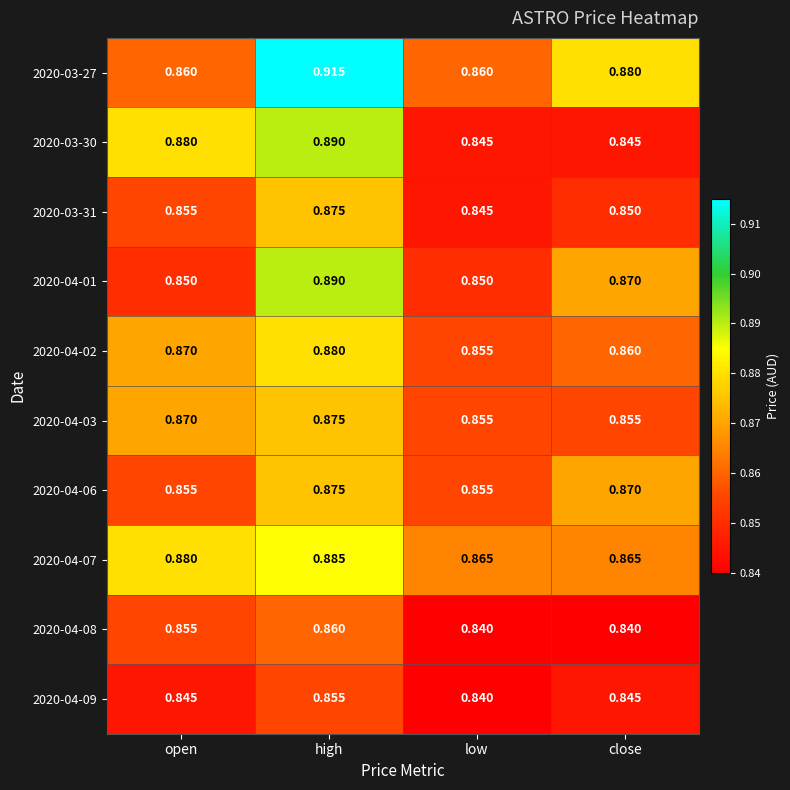

Which category has the highest value in the 2020-03-31 series?

high